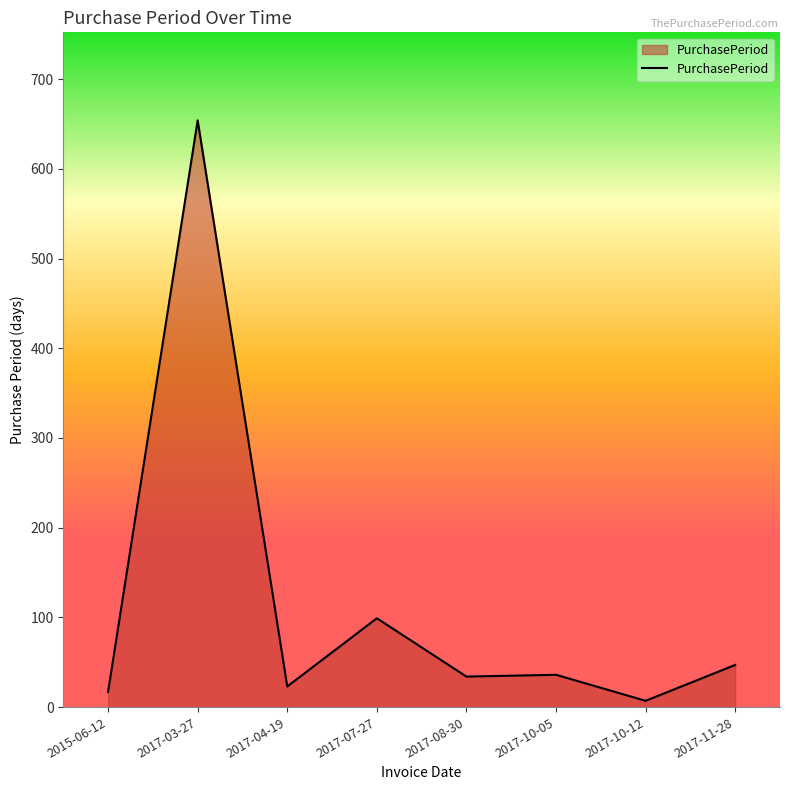

The chart shows a value of 47 at 2017-11-28. True or false?

True